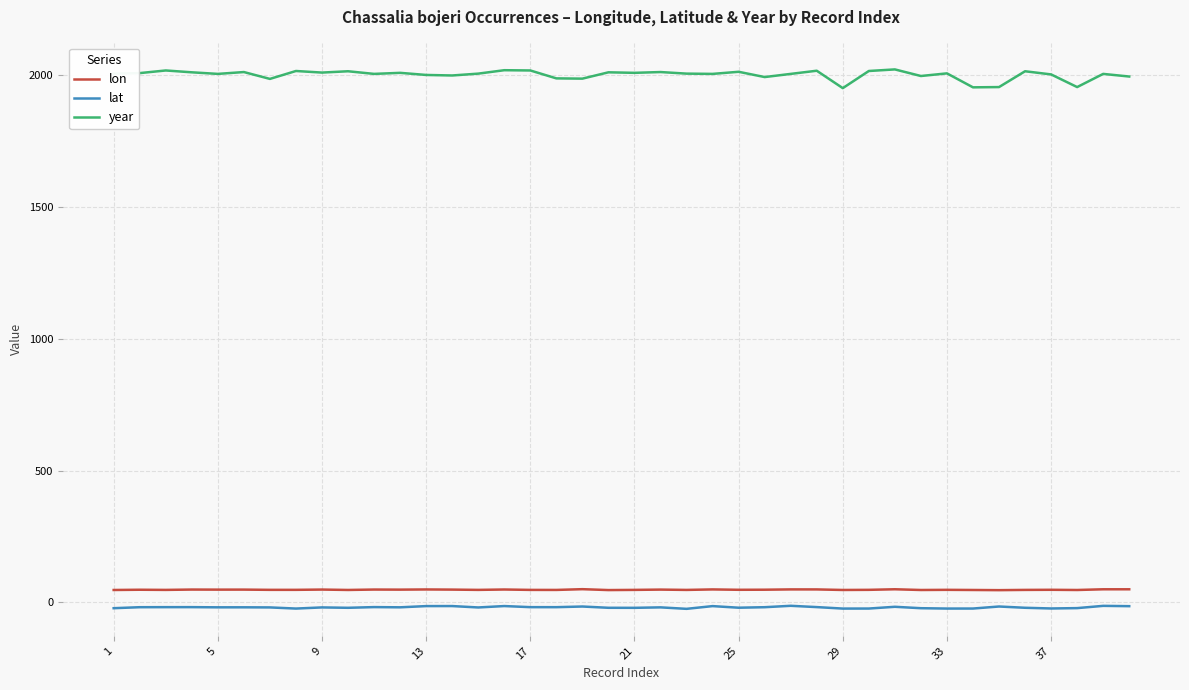

What is the highest value of the lon series?

50.0